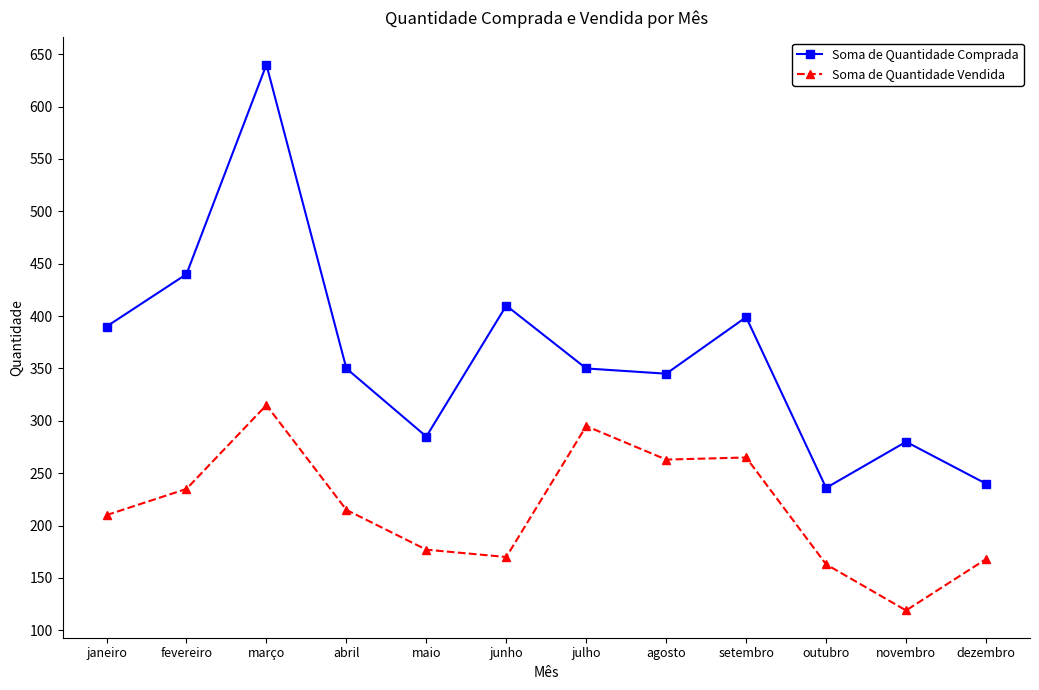

True or false: Soma de Quantidade Comprada has more than 2 points higher than both neighbors.

True